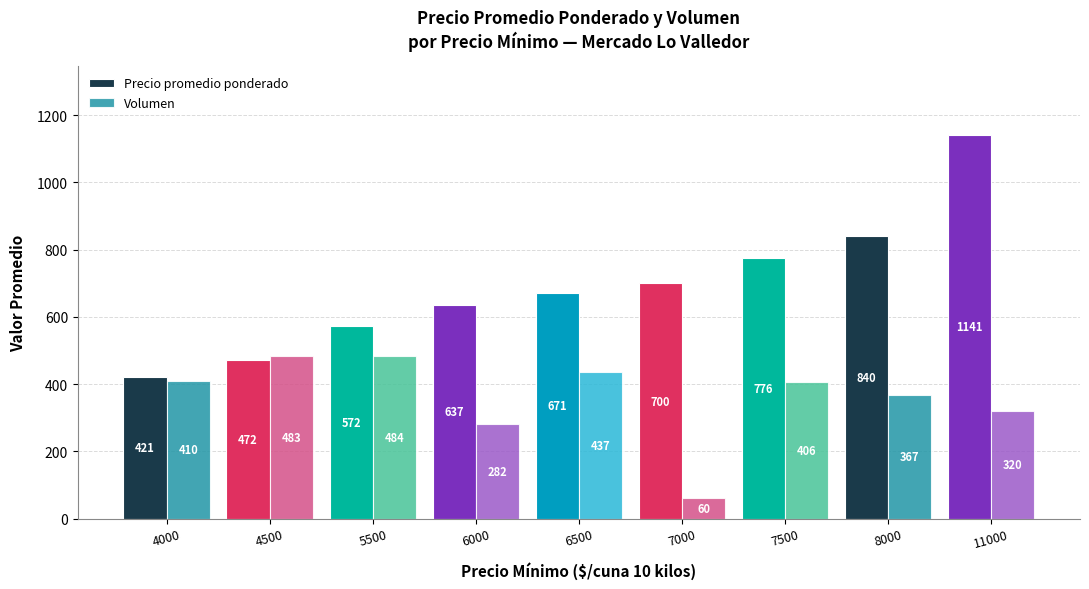

What is the value of the Volumen bar at the 1st from the left?

410